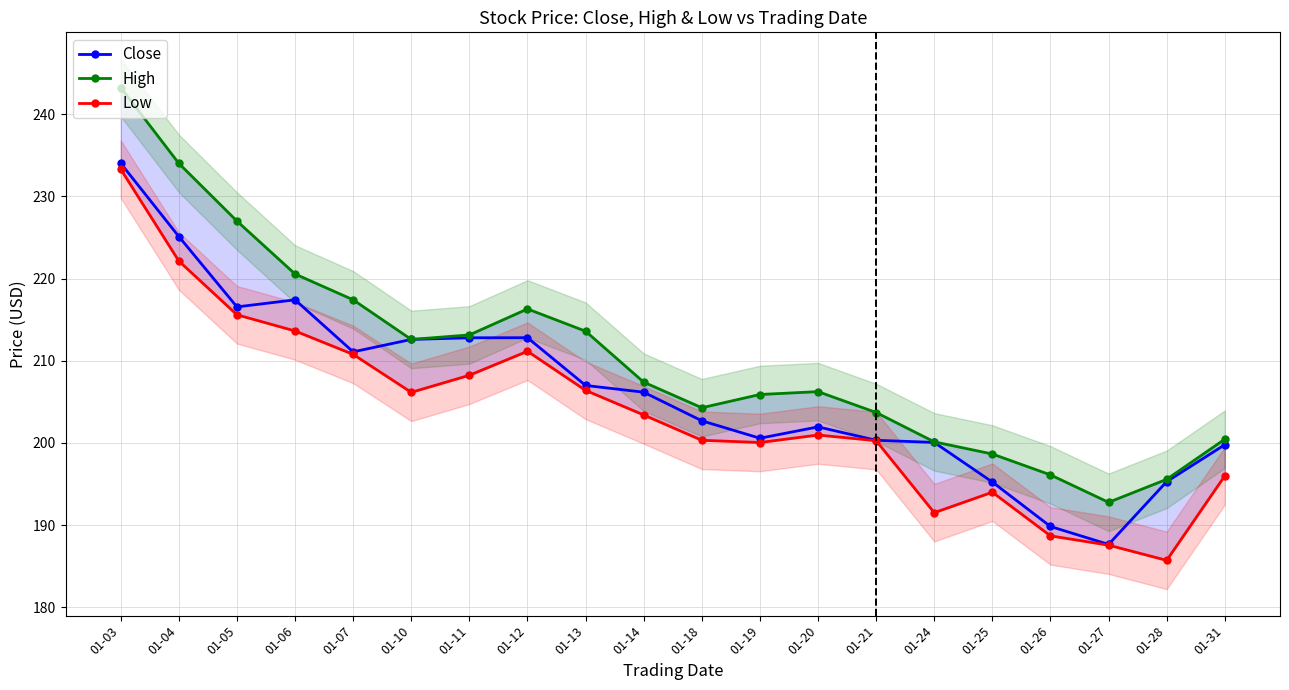

Between 01-26 and 01-21, which is larger?

01-21